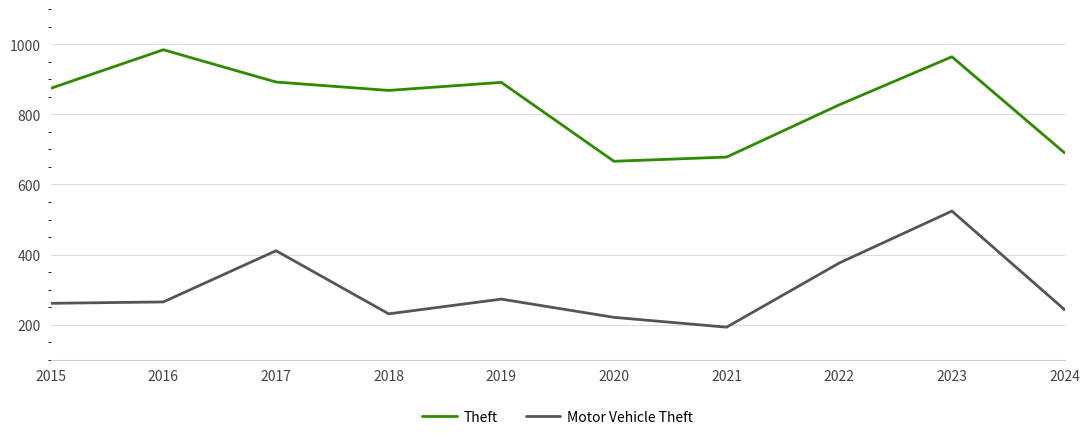

List the series in order of their peak value, lowest first.

Motor Vehicle Theft, Theft